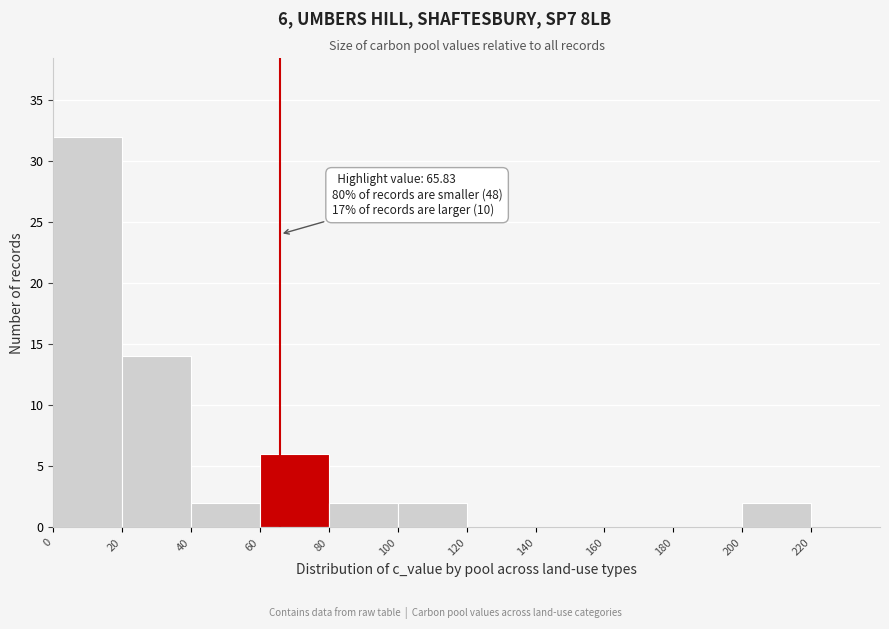

Over which range of the x-axis is the bar tallest?

0 to 20